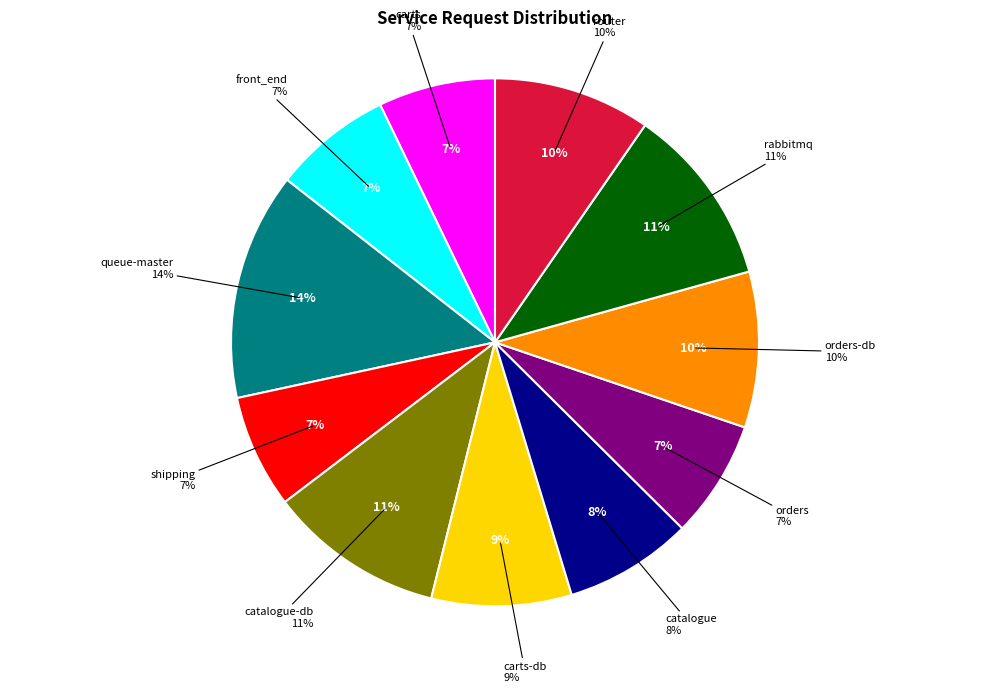

To the nearest percent, what percentage of the pie is carts?

7%